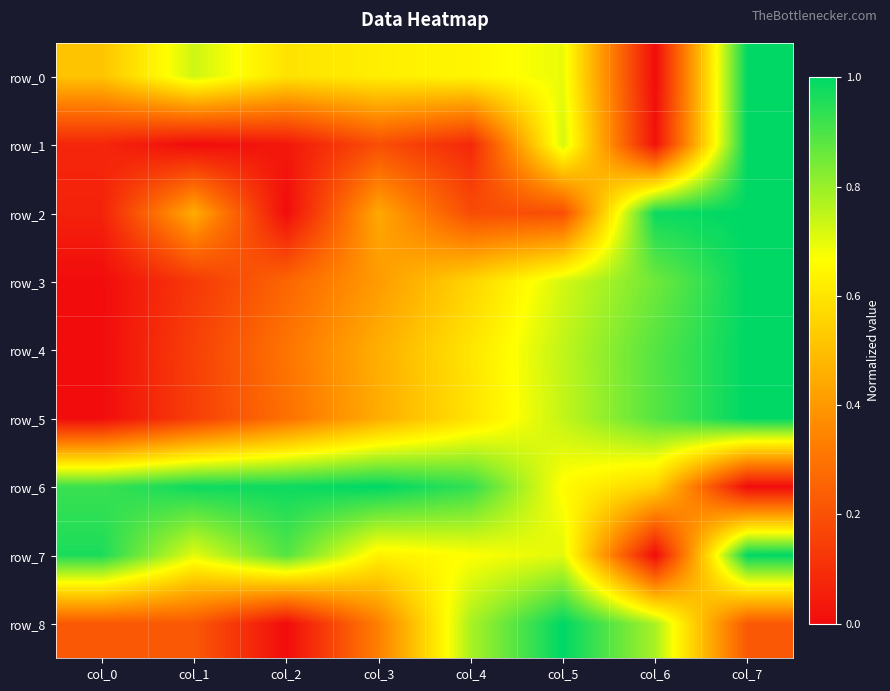

At which category is the sum across all series the highest?

col_7